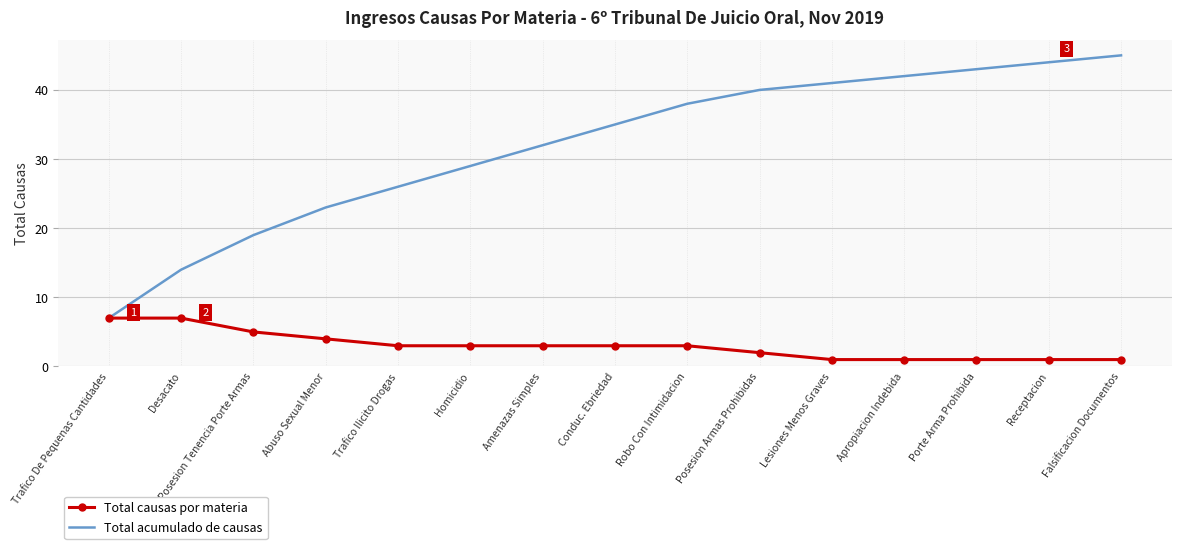

Reading left to right, list all the values displayed in this chart.

Total causas por materia: 7	7	5	4	3	3	3	3	3	2	1	1	1	1	1
Total acumulado de causas: 7	14	19	23	26	29	32	35	38	40	41	42	43	44	45